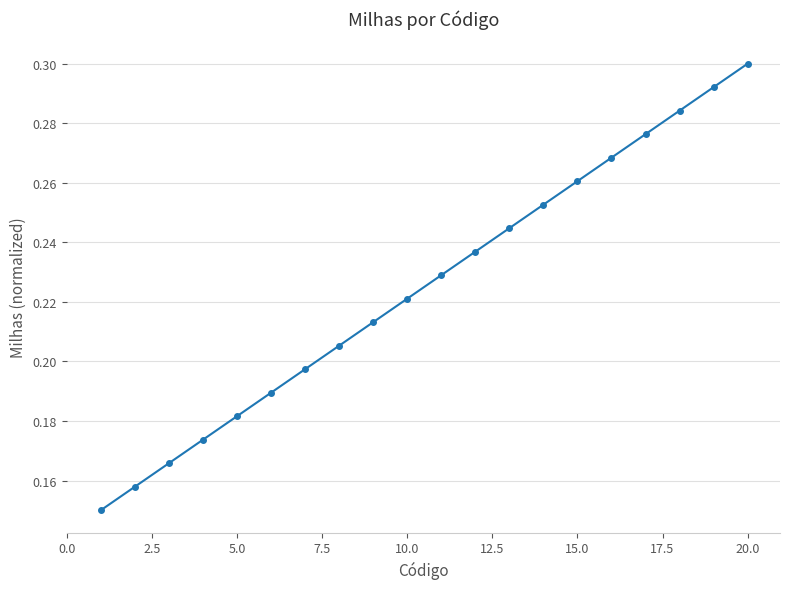

True or false: the data has more than 2 interior local peaks.

False